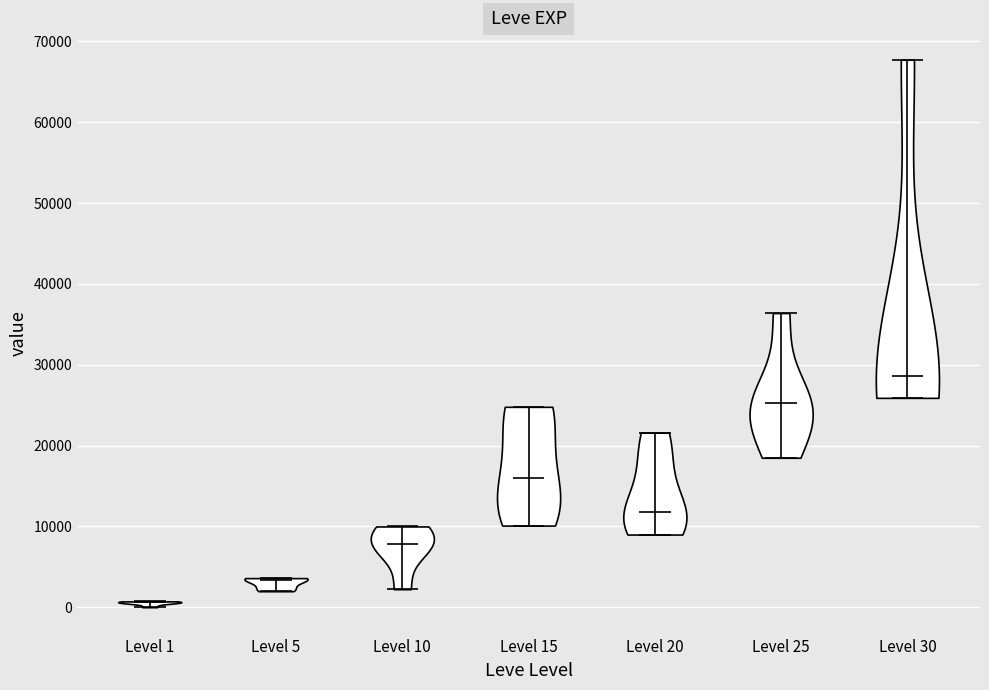

Reading left to right, read every violin against the y-axis: where its median line is, and the lowest and highest points it reaches. The values are not printed on the chart, so give them approximately, as read against the axis.

Level 1: median line 1000, lowest point 0, highest point 1000
Level 5: median line 3000, lowest point 2000, highest point 4000
Level 10: median line 8000, lowest point 2000, highest point 10000
Level 15: median line 16000, lowest point 10000, highest point 25000
Level 20: median line 12000, lowest point 9000, highest point 22000
Level 25: median line 25000, lowest point 18000, highest point 36000
Level 30: median line 29000, lowest point 26000, highest point 68000